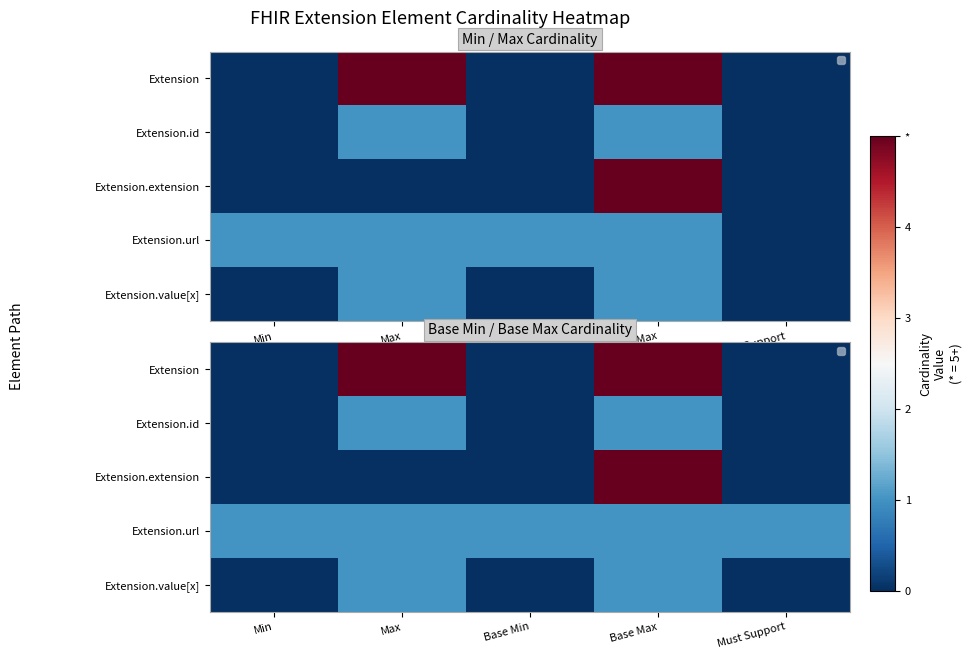

True or false: Extension.extension has a value of -2 at Min.

False